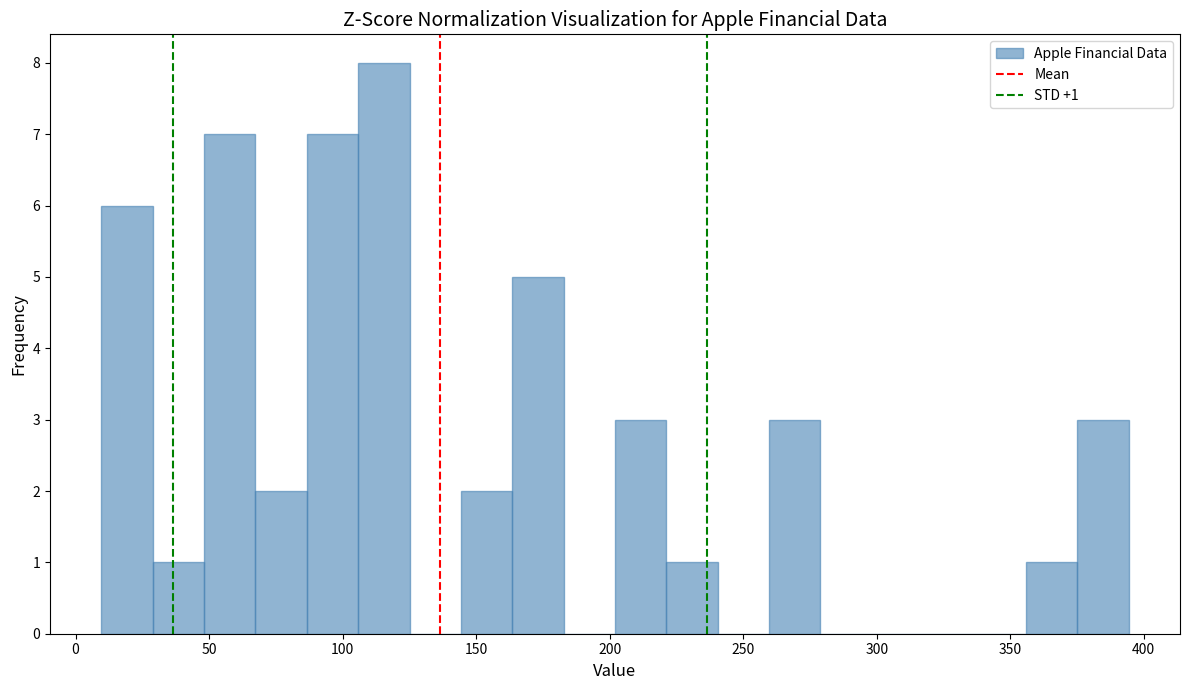

Read against the x-axis, roughly where is the centre of the tallest bar?

115